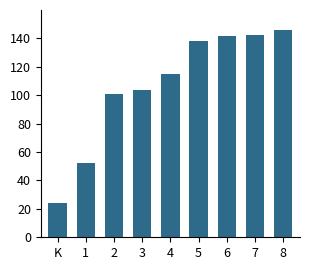

Reading left to right, transcribe all the data shown in this chart.

24.0	52.6	101.1	103.5	115.3	138.4	141.7	142.5	145.6